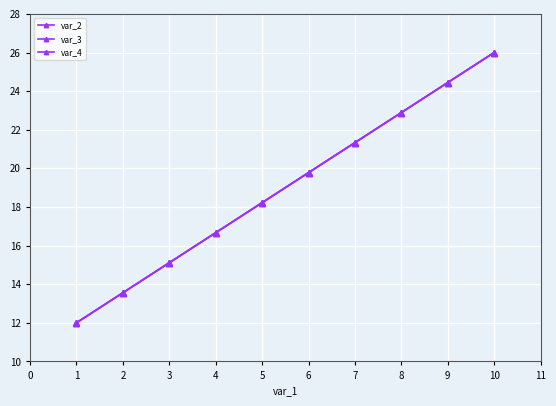

Is this an area chart (filled region under the line)?

No